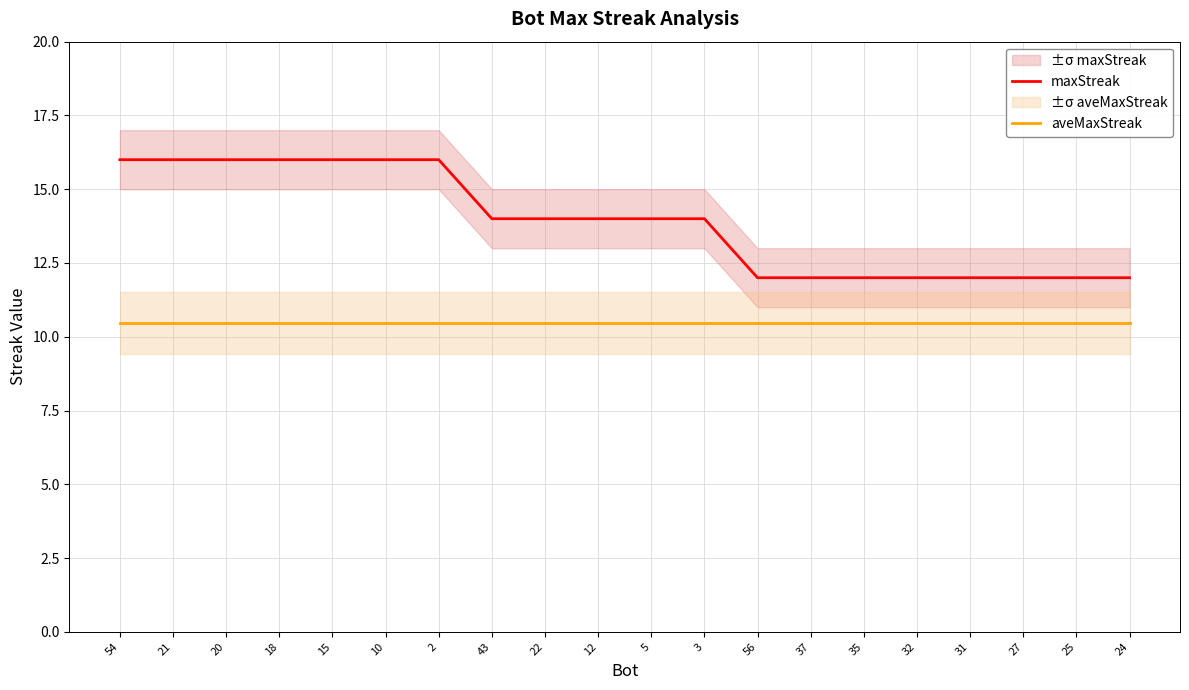

True or false: maxStreak has more than 2 interior local peaks.

False